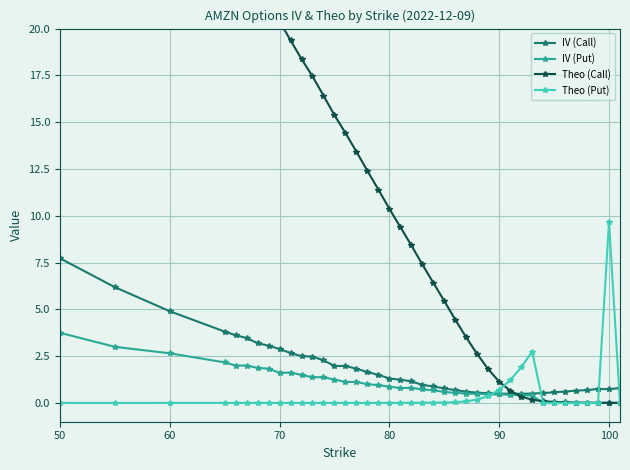

How many lines are shown in the chart?

4